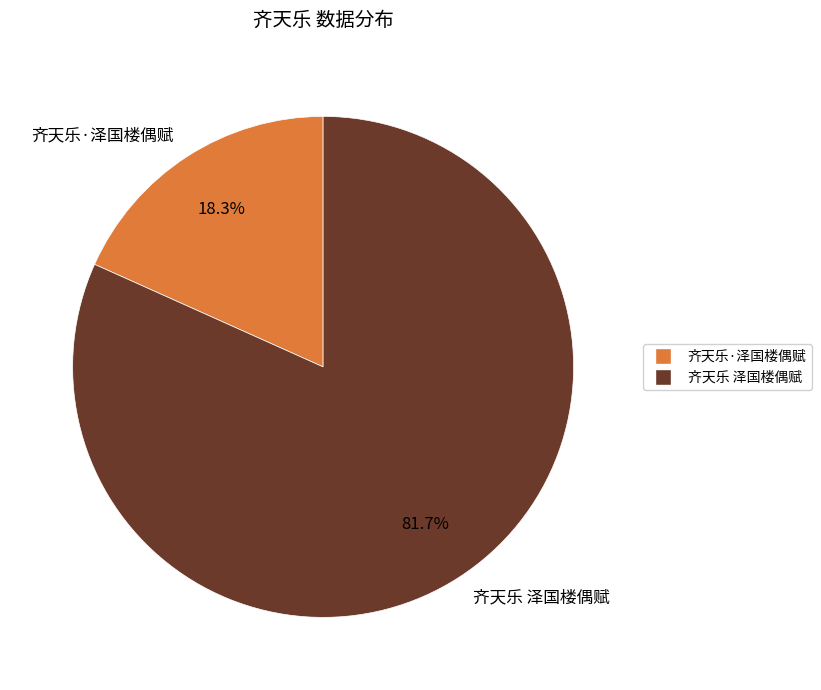

The 齐天乐·泽国楼偶赋 slice represents 18% of the pie. True or false?

True